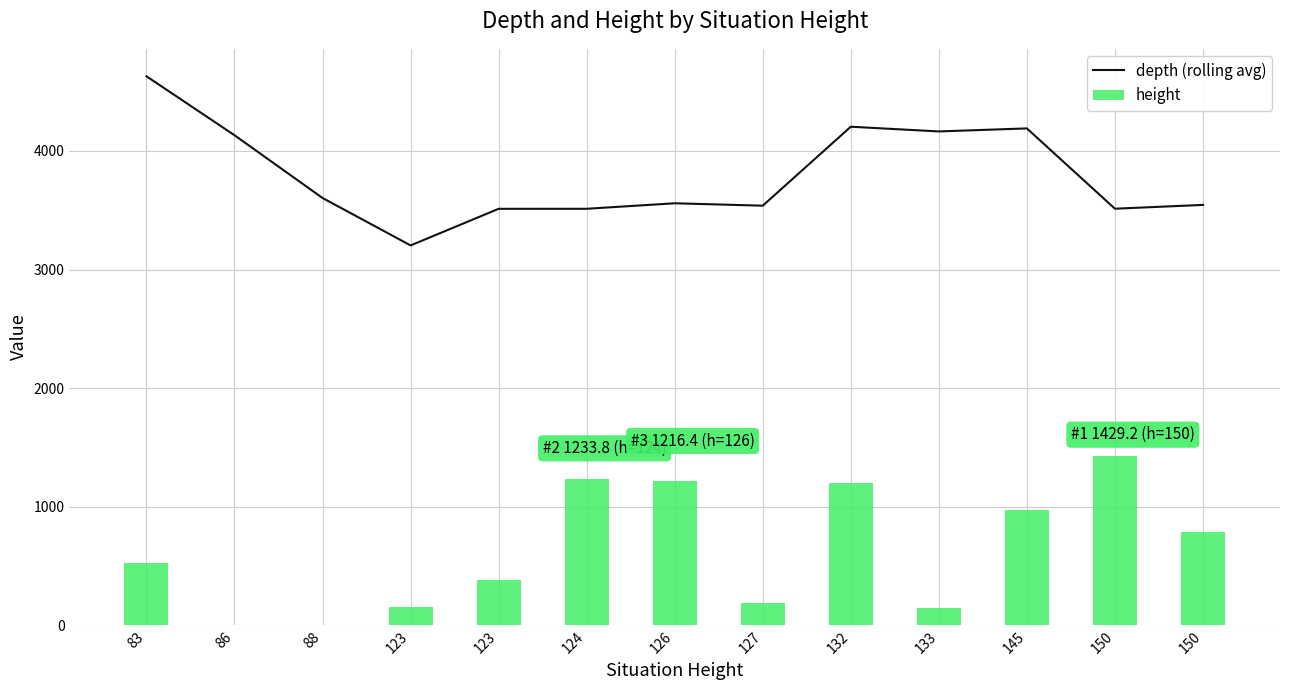

What is the total value across all series at 83?

5157.8